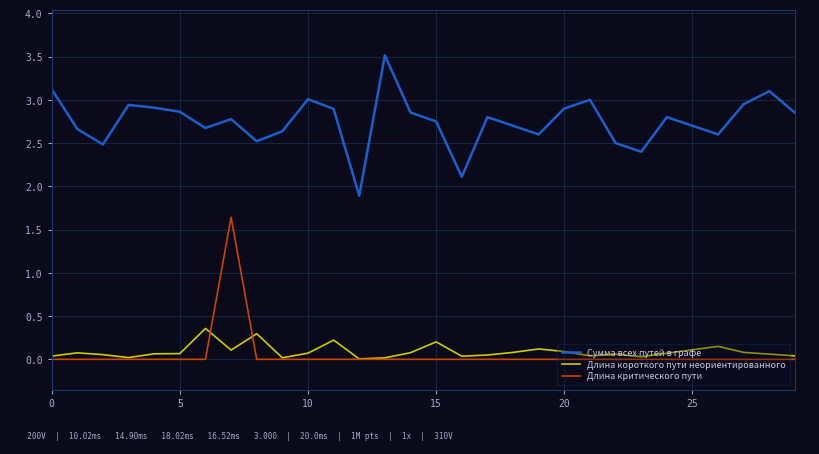

True or false: Сумма всех путей в графе and Длина критического пути intersect in this chart.

False